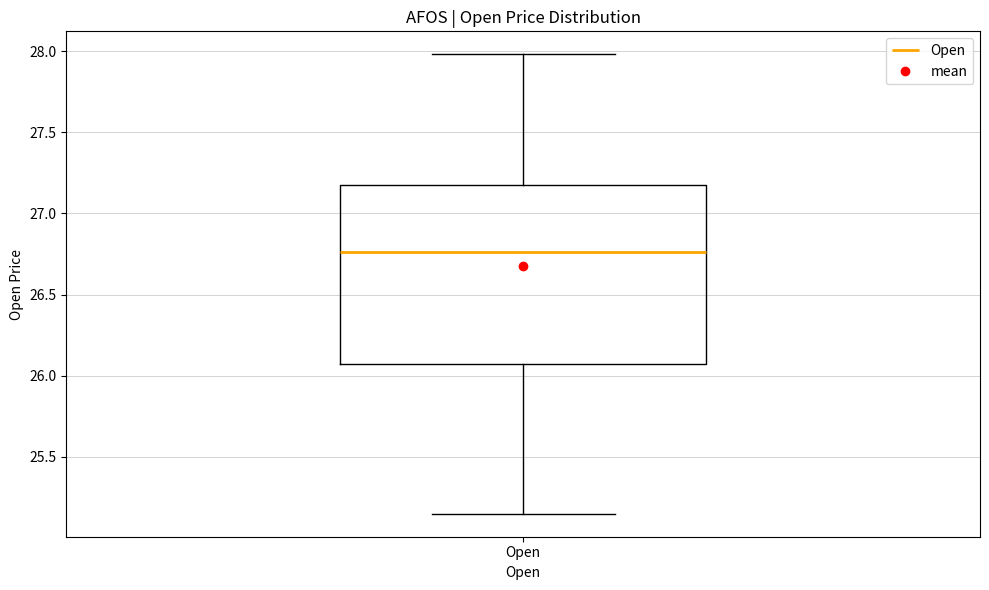

Read this box plot against the y-axis: the position of the median line, the range covered by the box, and the ends of both whiskers. The values are not printed on the chart, so give them approximately, as read against the axis.

median 26.75, box 26.05 to 27.20, whiskers 25.15 to 28.00